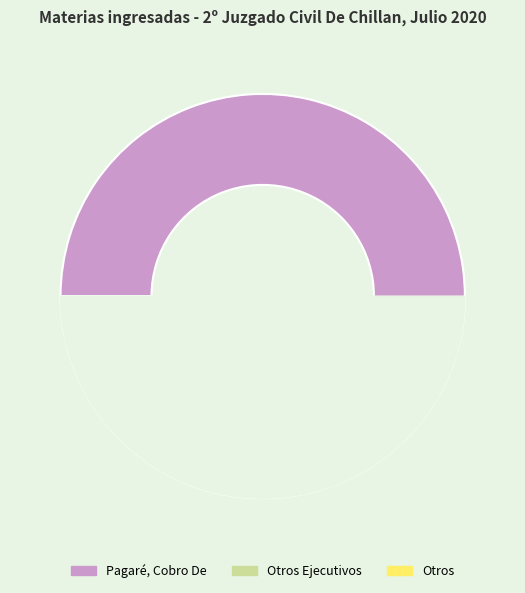

True or false: Hipotecaria, Acción Según Ley De Bancos accounts for 11% of the total.

False